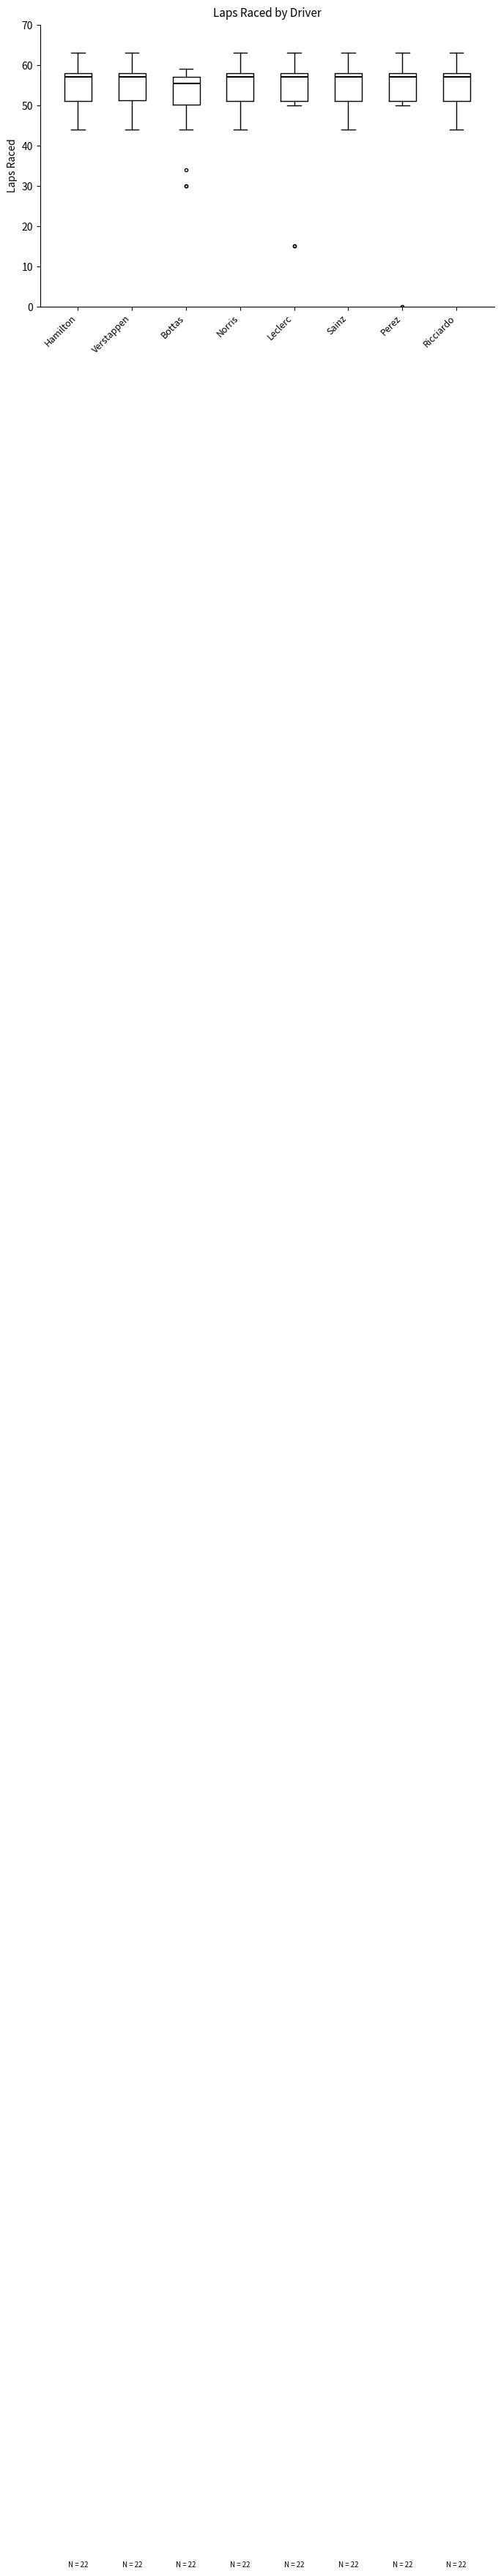

Reading left to right, transcribe this box plot: for each box, give where its median line is, the range the box spans, and where its two whiskers end, as read against the y-axis. The values are not printed on the chart, so give them approximately, as read against the axis.

Hamilton: median 57, box 51 to 58, whiskers 44 to 63
Verstappen: median 57, box 51 to 58, whiskers 44 to 63
Bottas: median 56, box 50 to 57, whiskers 44 to 59
Norris: median 57, box 51 to 58, whiskers 44 to 63
Leclerc: median 57, box 51 to 58, whiskers 50 to 63
Sainz: median 57, box 51 to 58, whiskers 44 to 63
Perez: median 57, box 51 to 58, whiskers 50 to 63
Ricciardo: median 57, box 51 to 58, whiskers 44 to 63